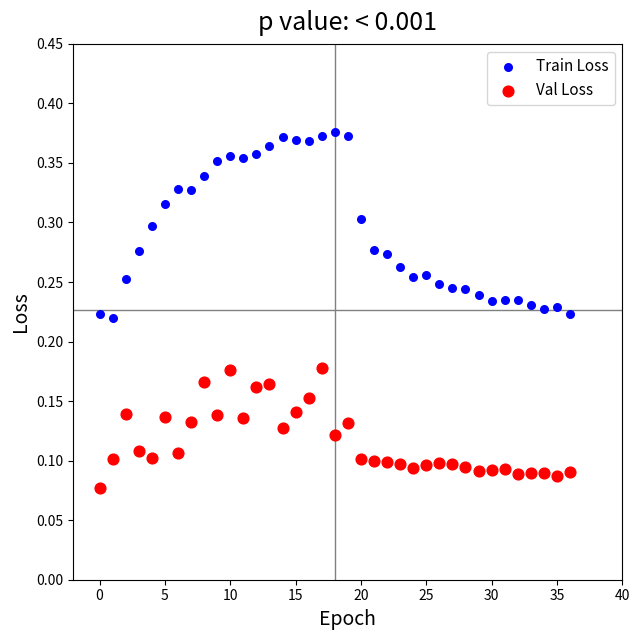

Which series contains the lowest Y value?

Val Loss